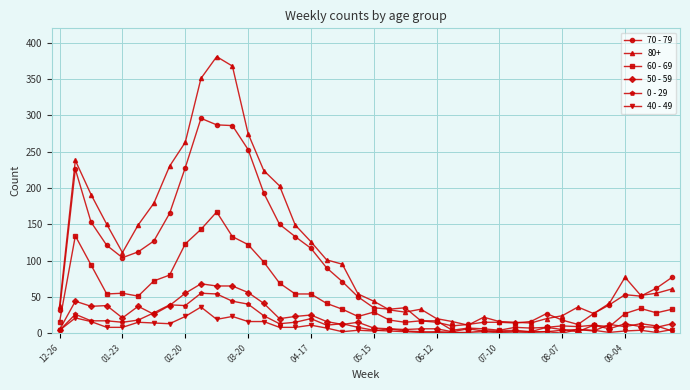

What is the maximum value shown in the chart?

381